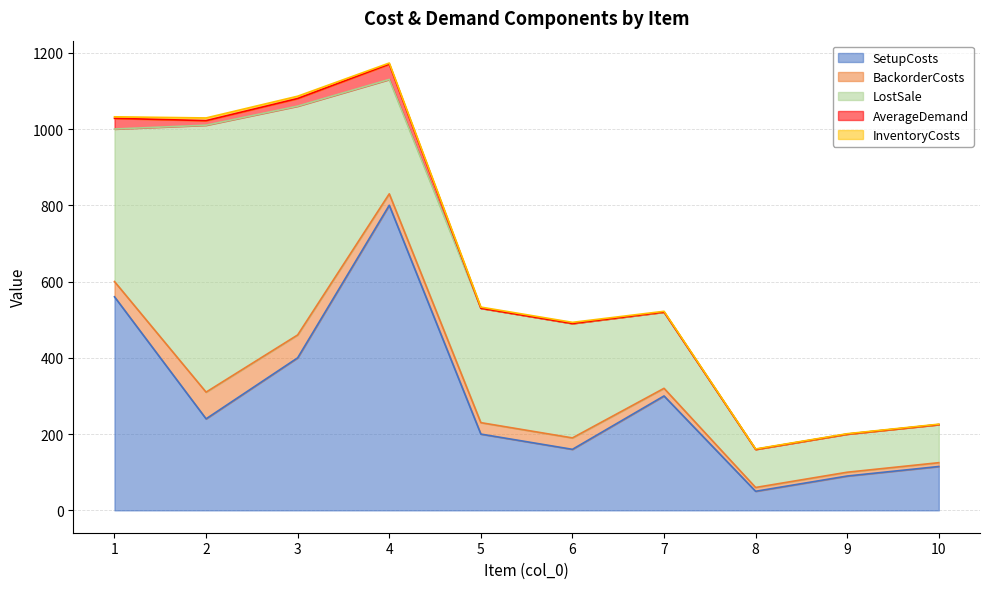

True or false: InventoryCosts and BackorderCosts intersect in this chart.

False